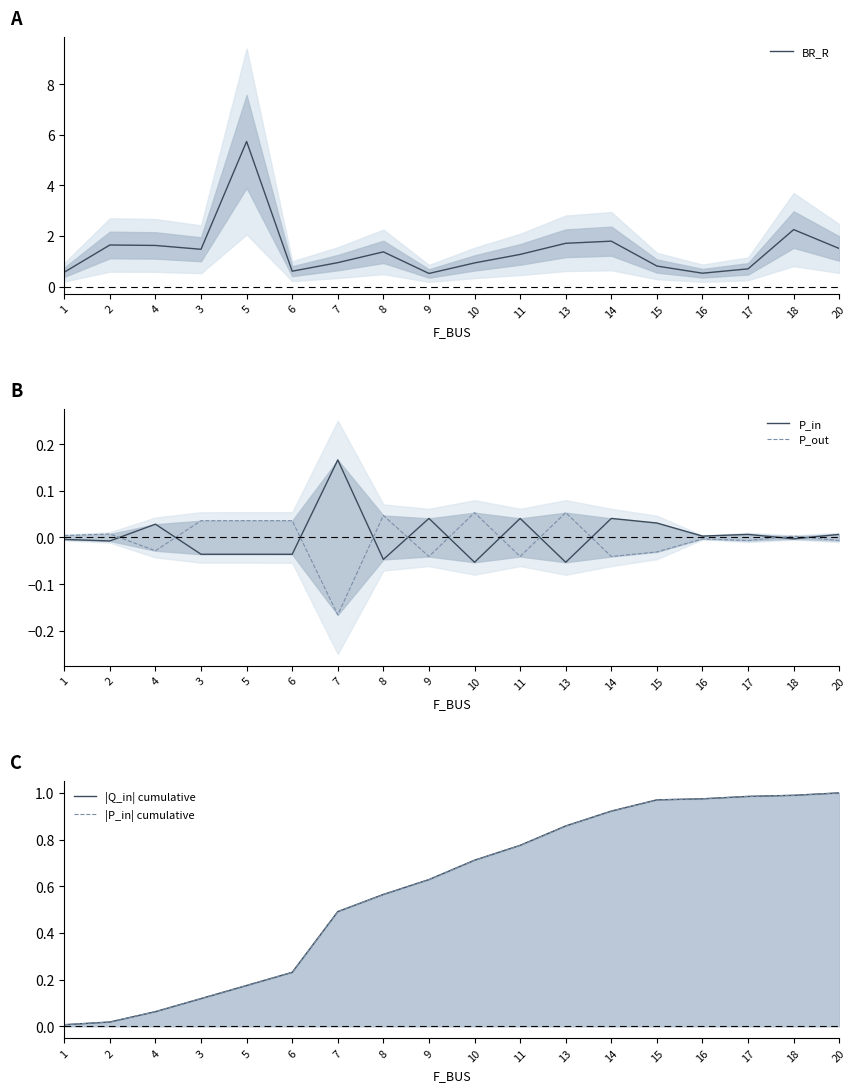

Between which two adjacent categories do BR_R and |P_in| cumulative first intersect?

8 and 9